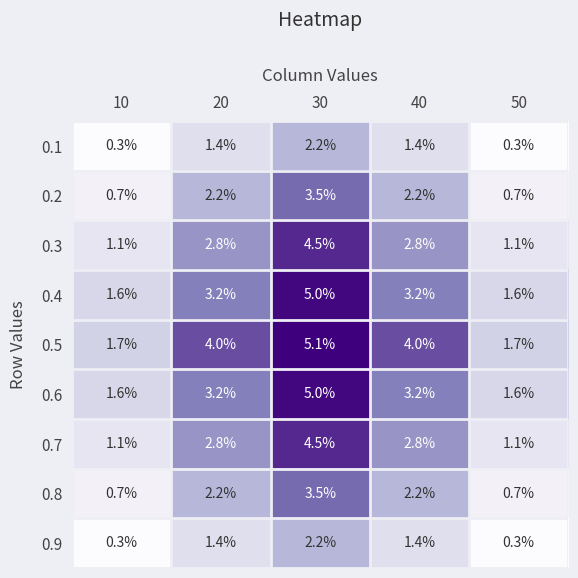

Is it true that 0.1 equals 2.2 at 30?

True